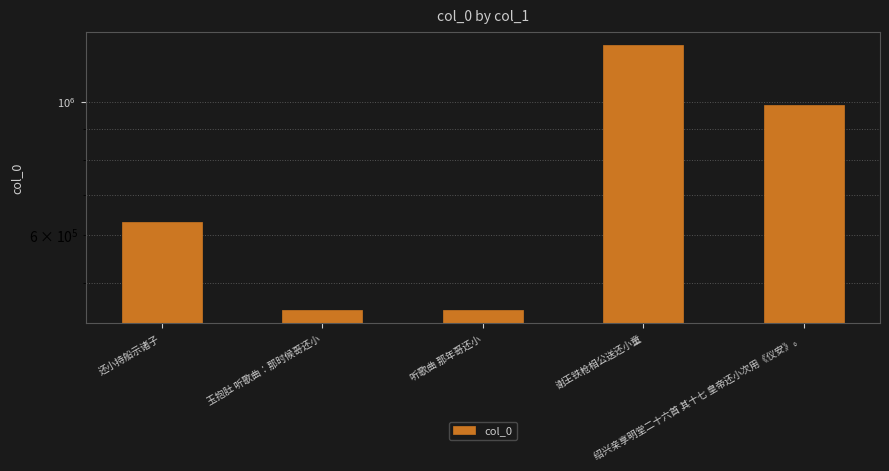

Which category has the lowest value across all series?

听歌曲 那年哥还小